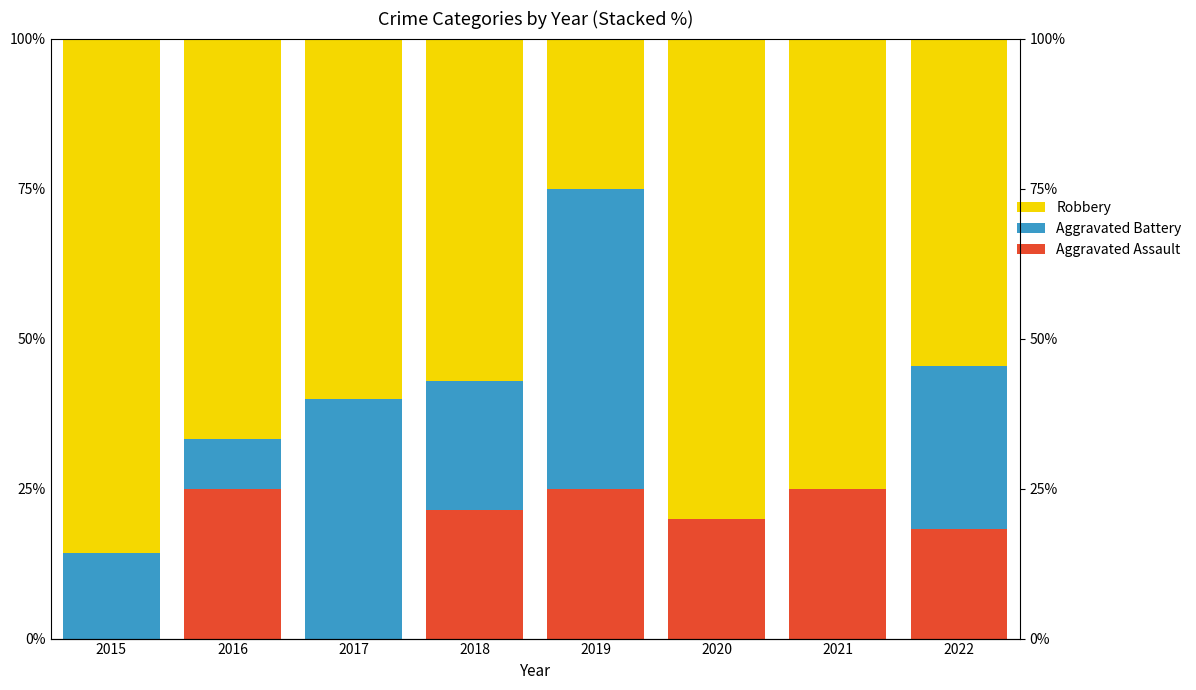

Between 2017 and 2019, which is larger?

2019